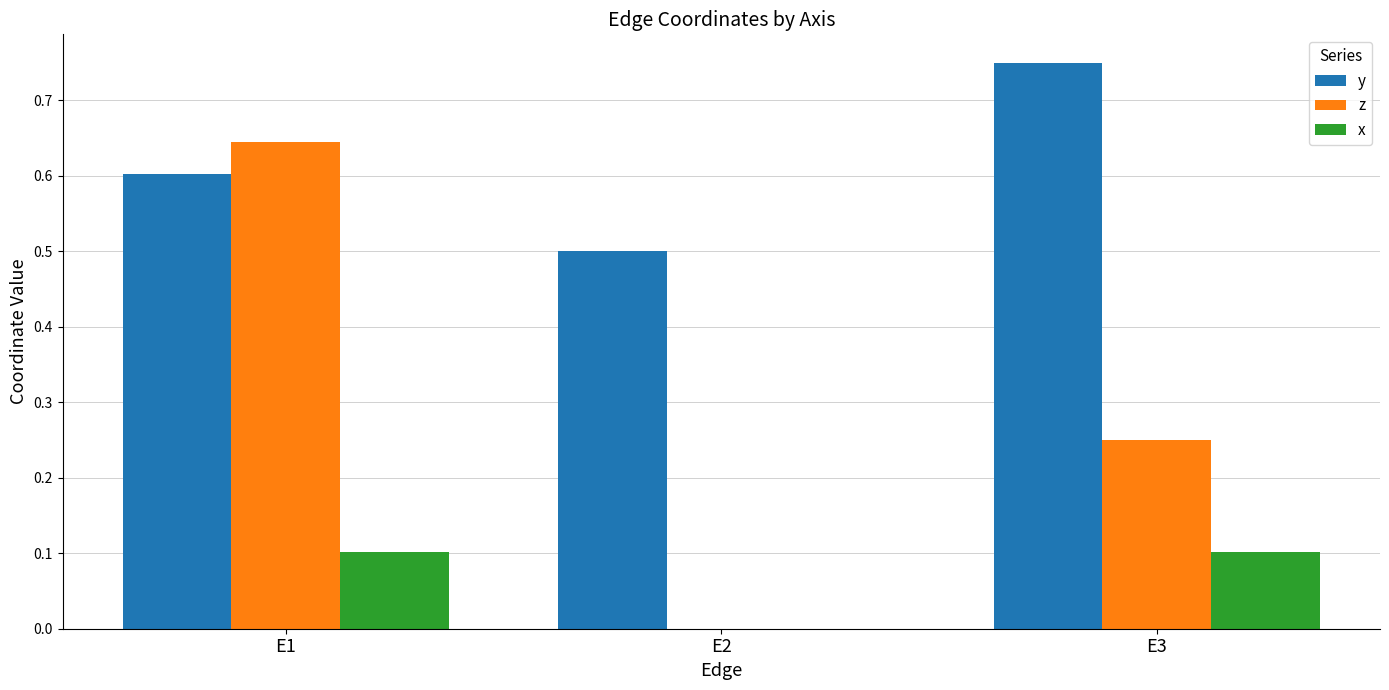

Which series changed the most between E1 and E2?

z